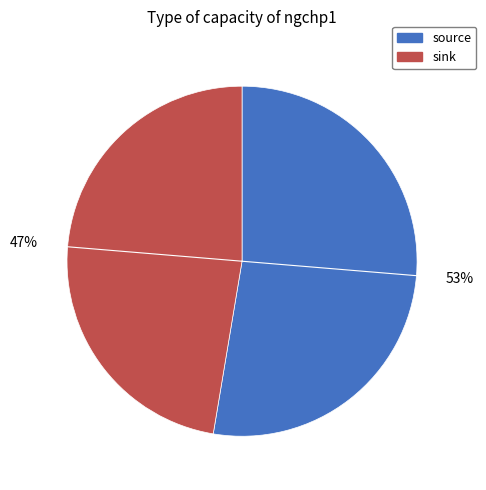

Combined, do source and sink account for over 50%?

Yes